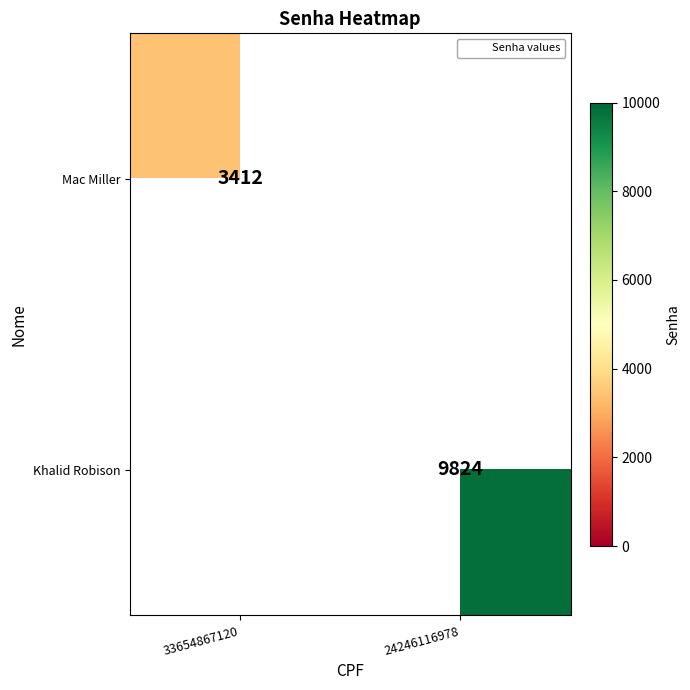

The value of Khalid Robison at 24246116978 is 15074. True or false?

False